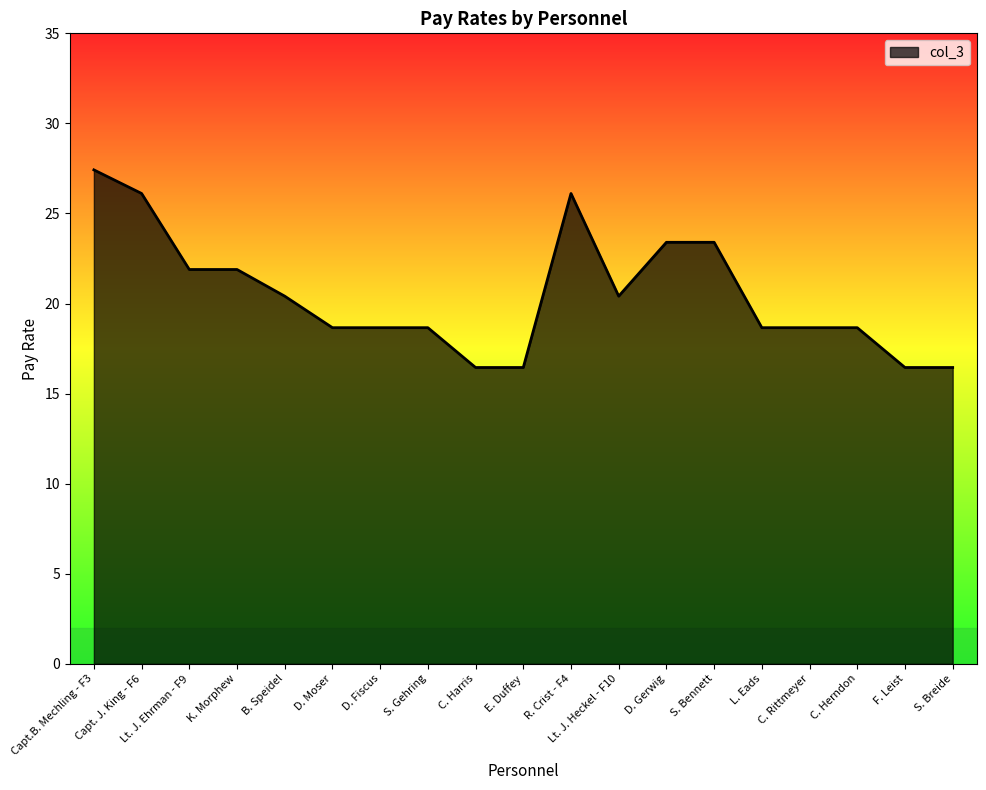

The chart shows a value of 29.2 at E. Duffey. True or false?

False